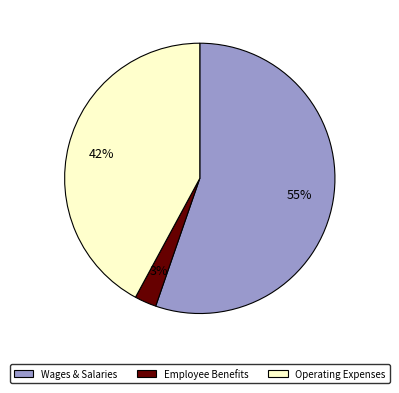

Which has a higher value, Operating Expenses or Employee Benefits?

Operating Expenses